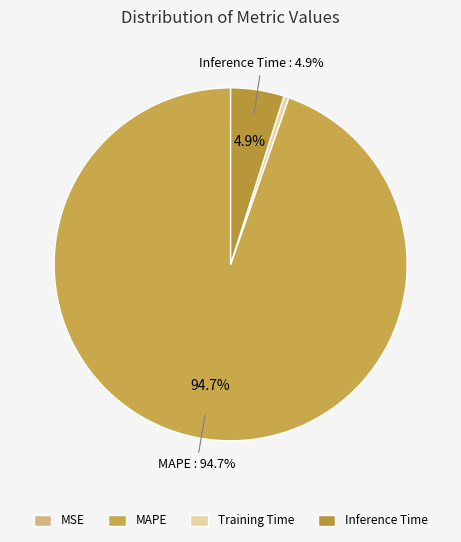

How many slices are in this pie chart?

4